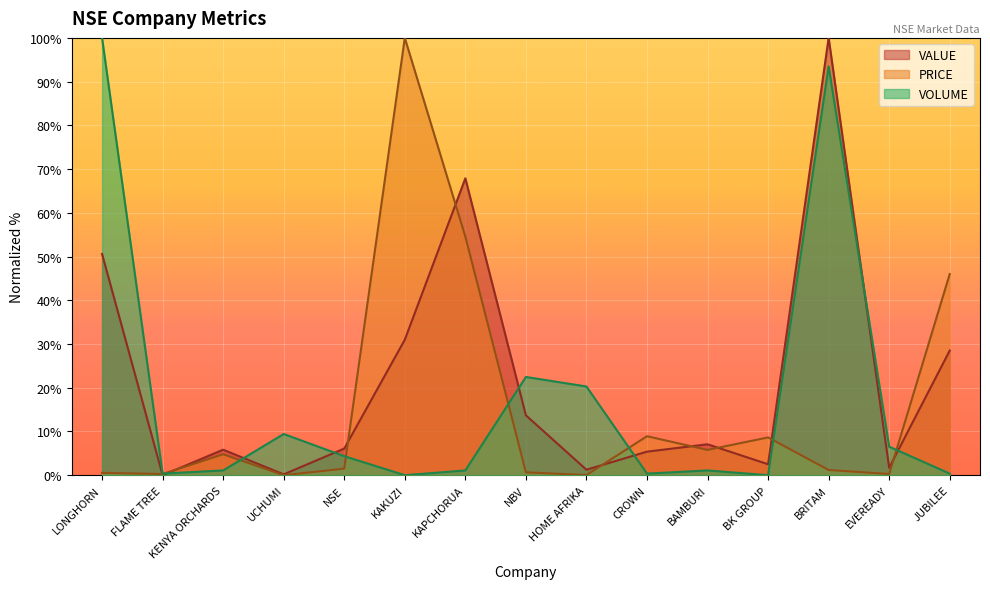

Rank the series by their average value, from lowest to highest.

PRICE, VOLUME, VALUE